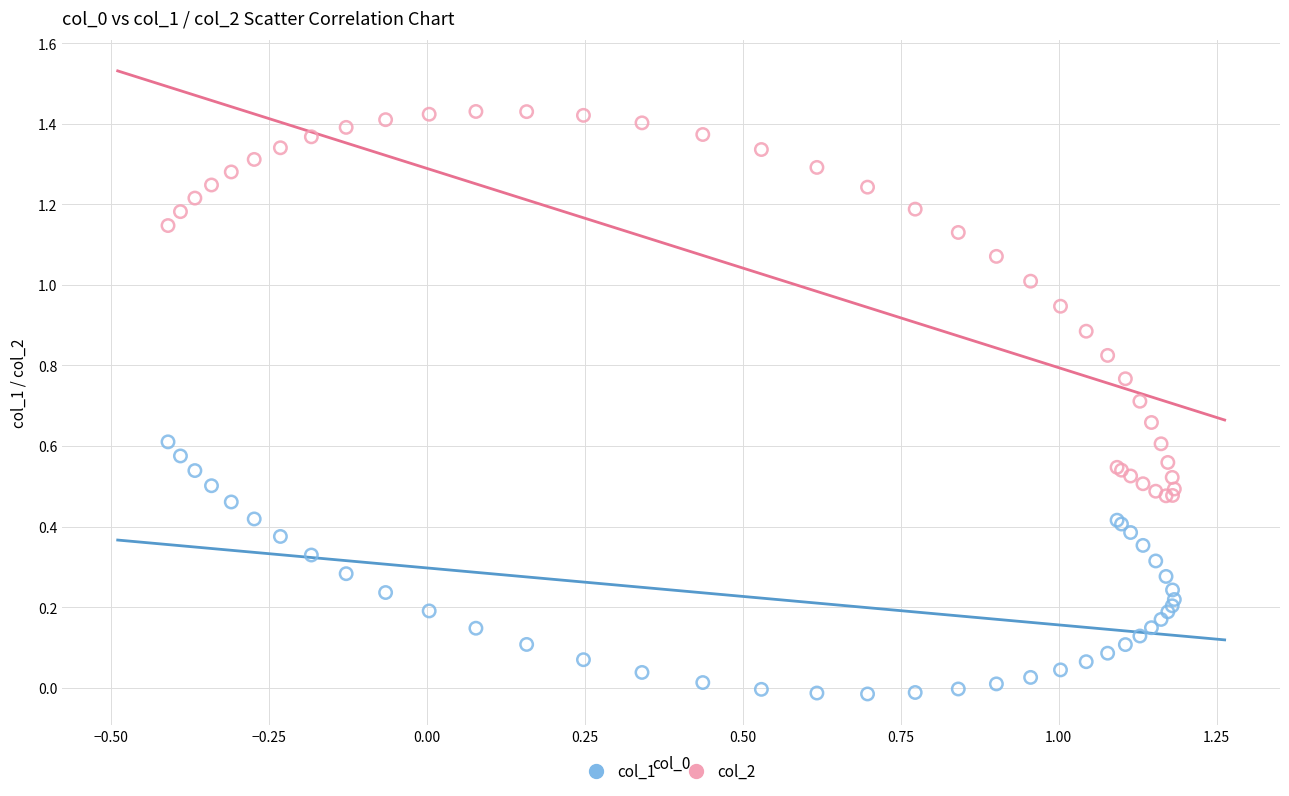

Which series has the largest Y range (max minus min)?

col_2